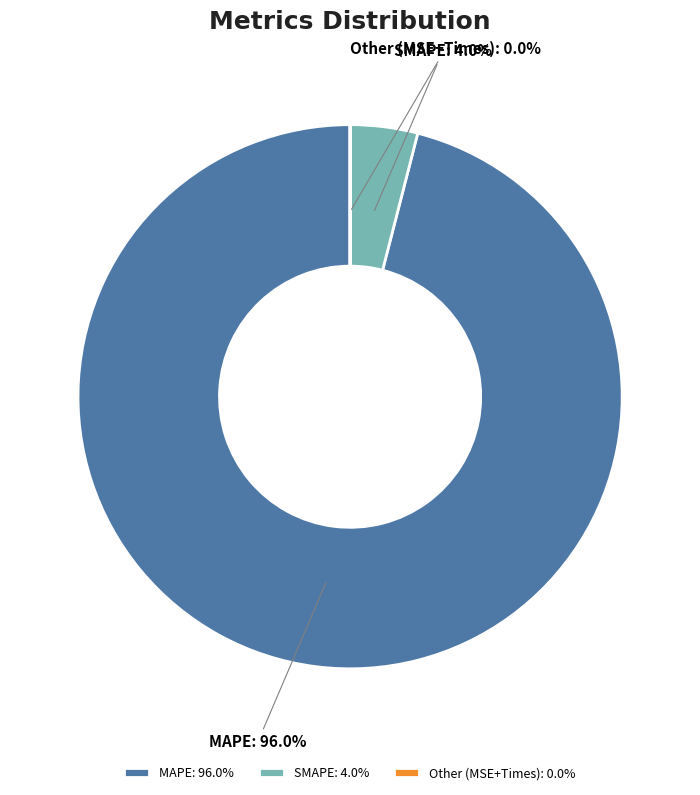

Which has a higher value, MAPE or SMAPE?

MAPE